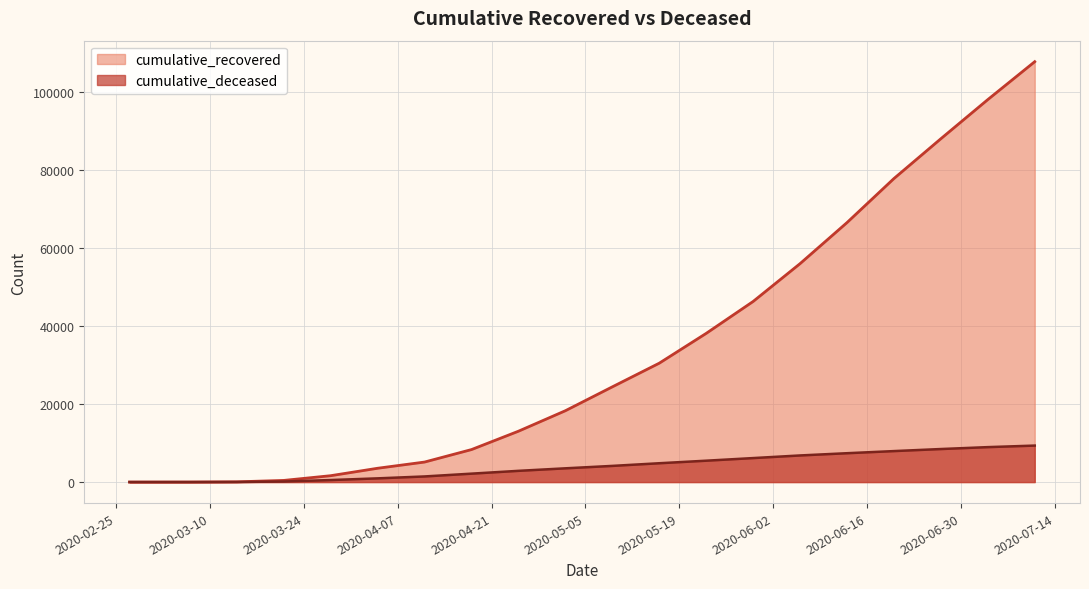

How many values in the cumulative_deceased series are below 4143?

10